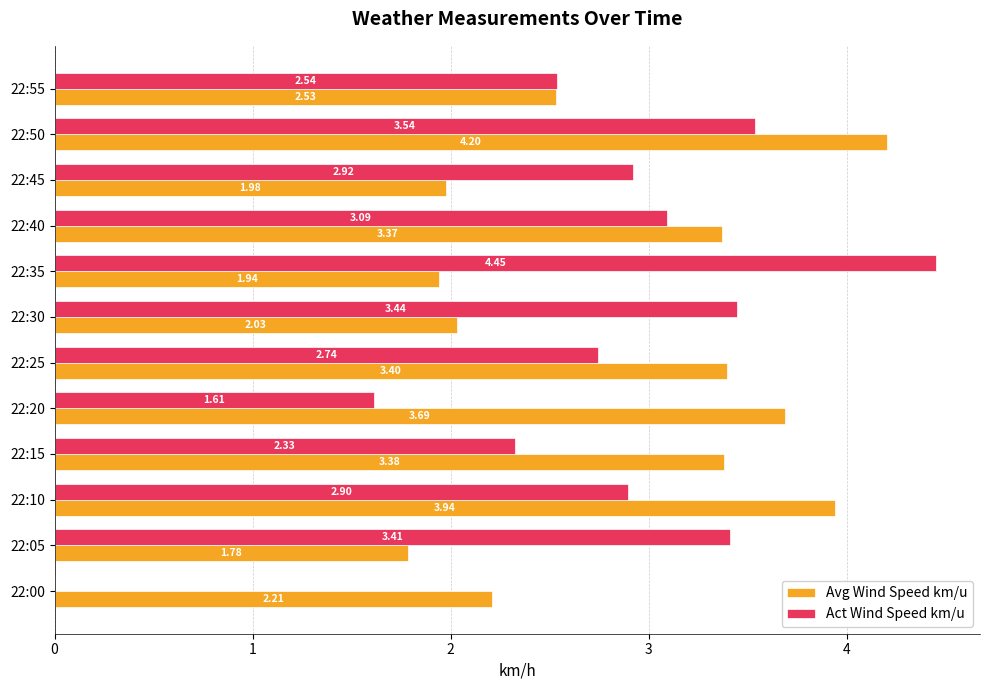

What is the sum of all Act Wind Speed km/u values?

33.0